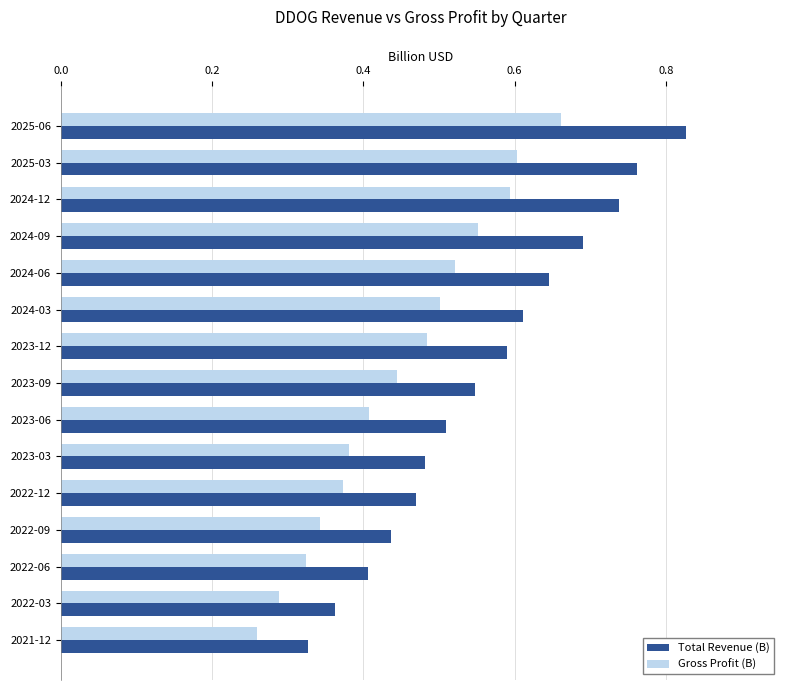

At 2022-12, list the series in order from smallest to largest.

Gross Profit (B), Total Revenue (B)